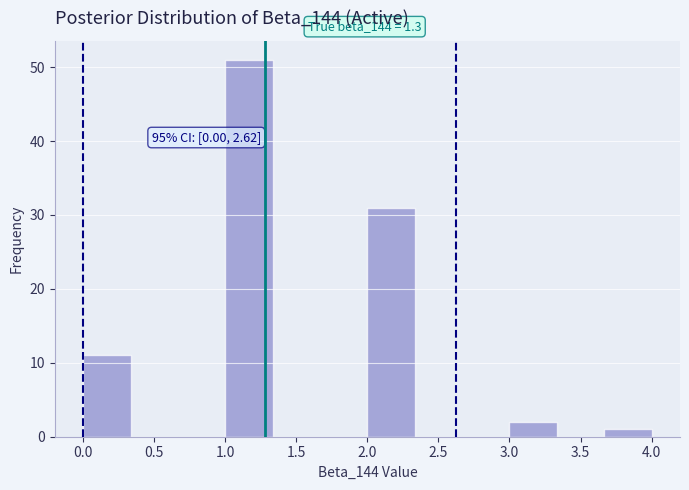

Which range on the x-axis has the tallest bar?

1.00 to 1.35